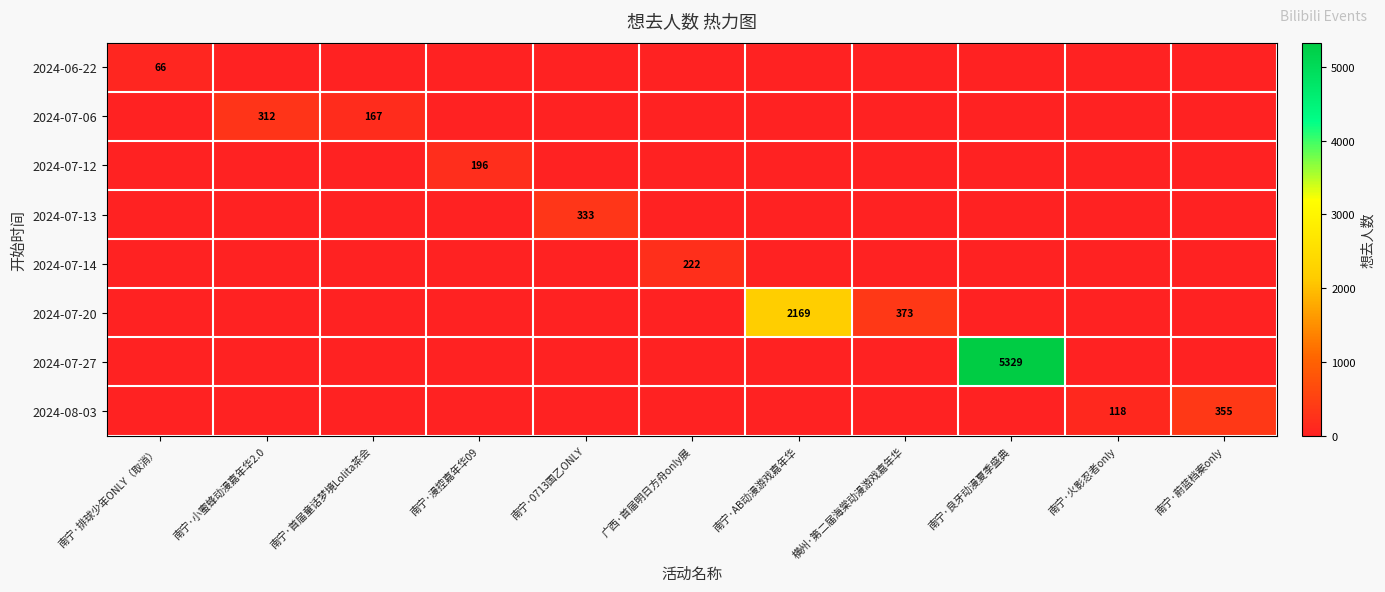

At which category is the sum across all series the highest?

南宁·良牙动漫夏季盛典